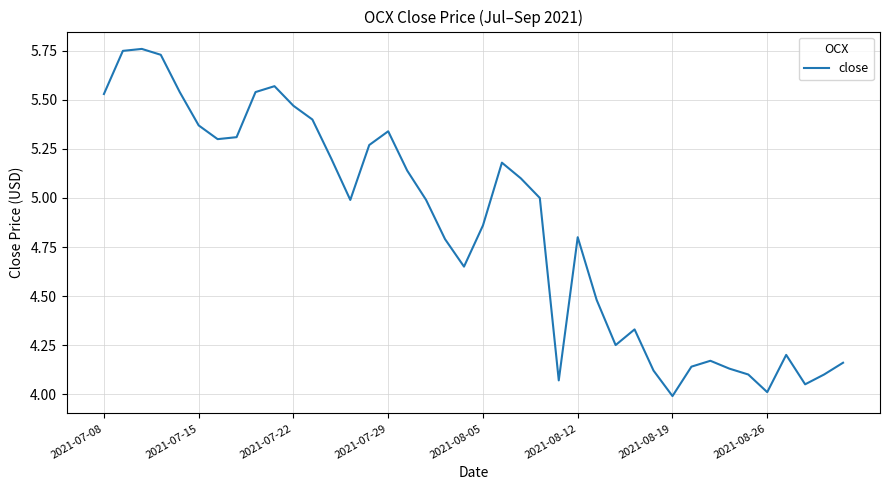

What is the average value?

4.8